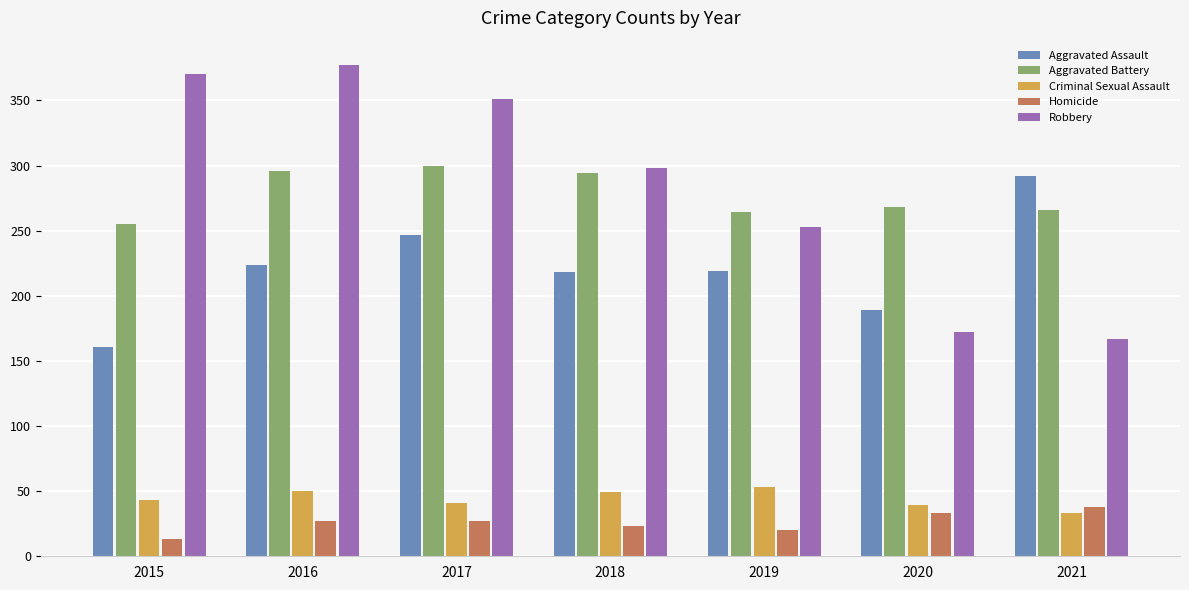

Which category has the lowest value in the Robbery series?

2021